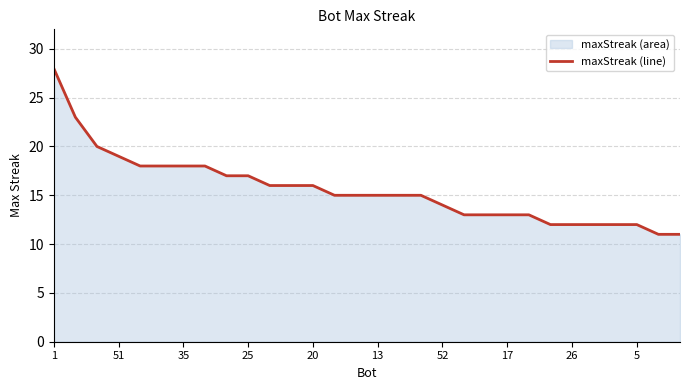

What is the maximum value shown in the chart?

28